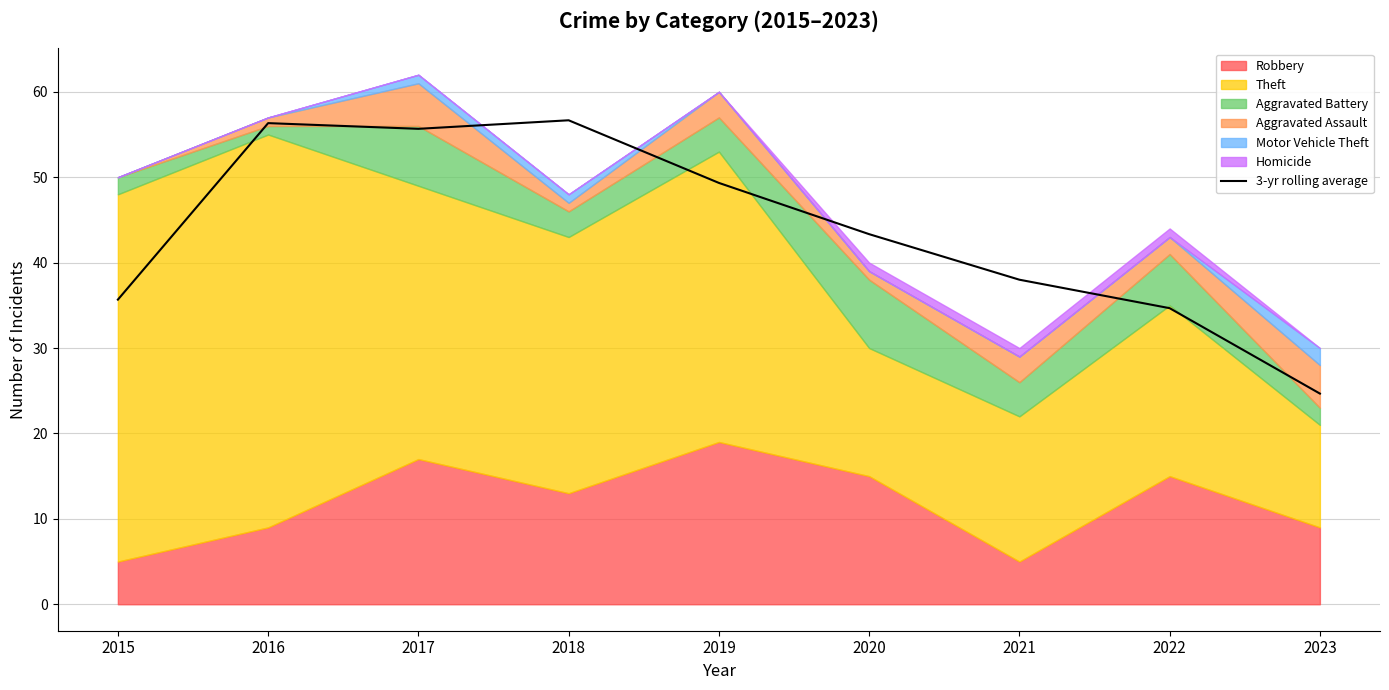

What is the sum of the values at 2023 and 2016?

81.0